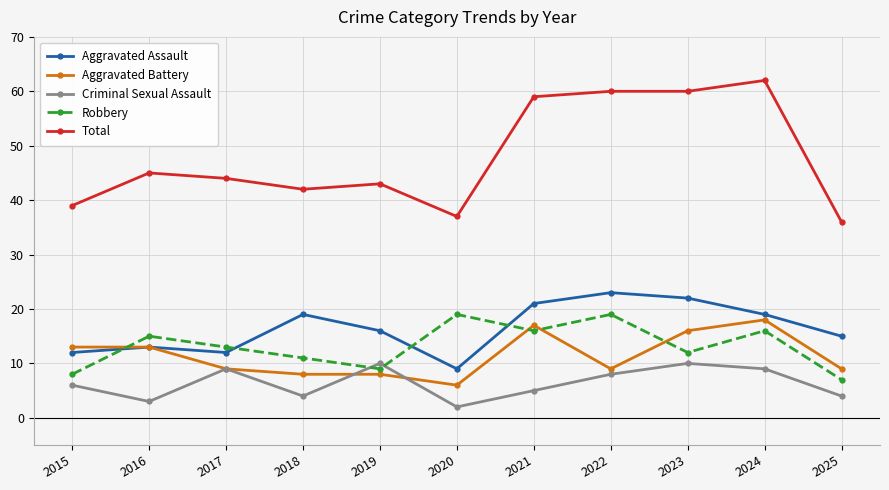

At which label is Criminal Sexual Assault closest to 6?

2015